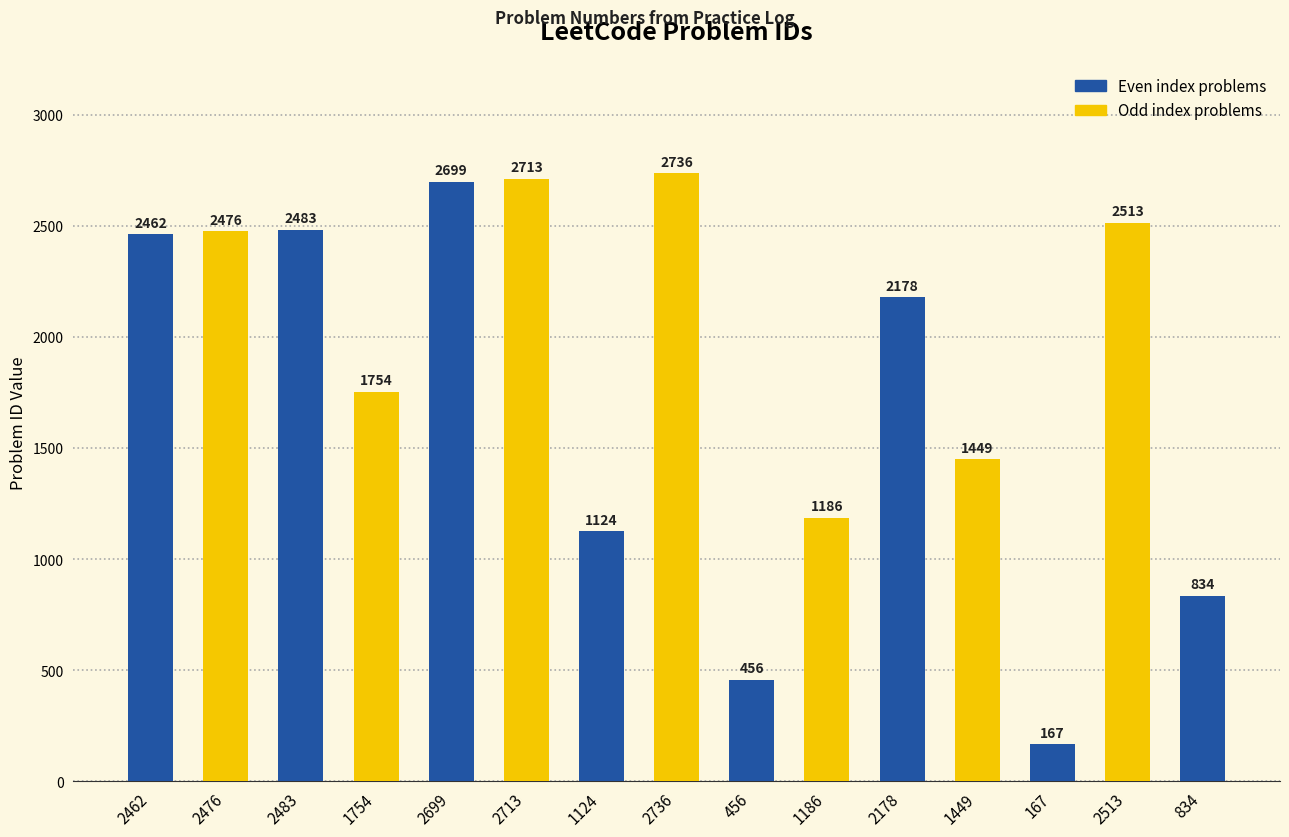

How many categories are shown in the chart?

15